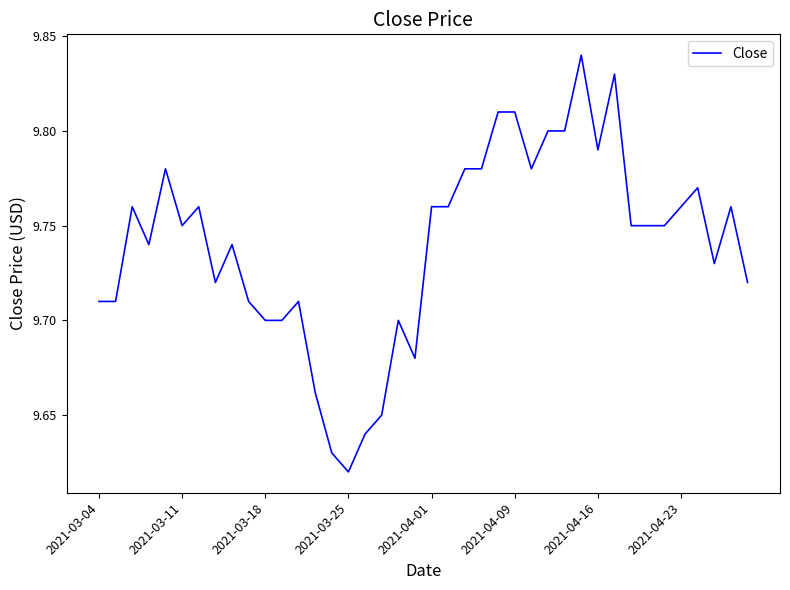

True or false: the data shows 4.2 at 2021-04-16.

False